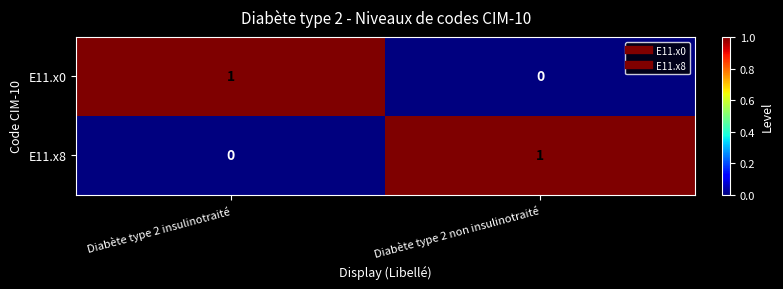

Where is E11.x8 nearest to the value 0?

Diabète type 2 insulinotraité